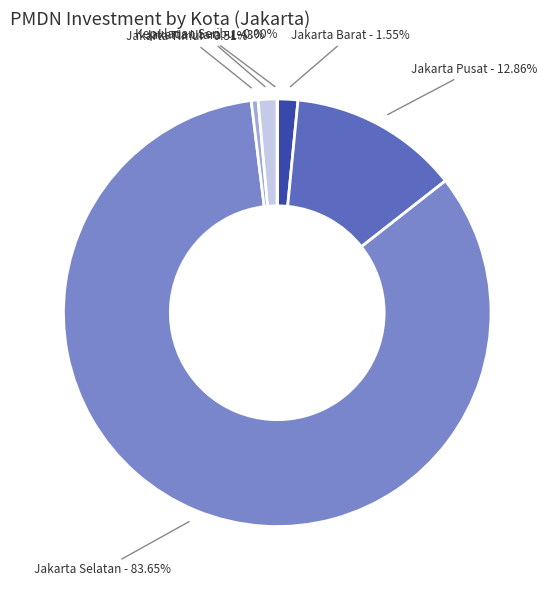

Is there a majority slice in this chart?

Yes